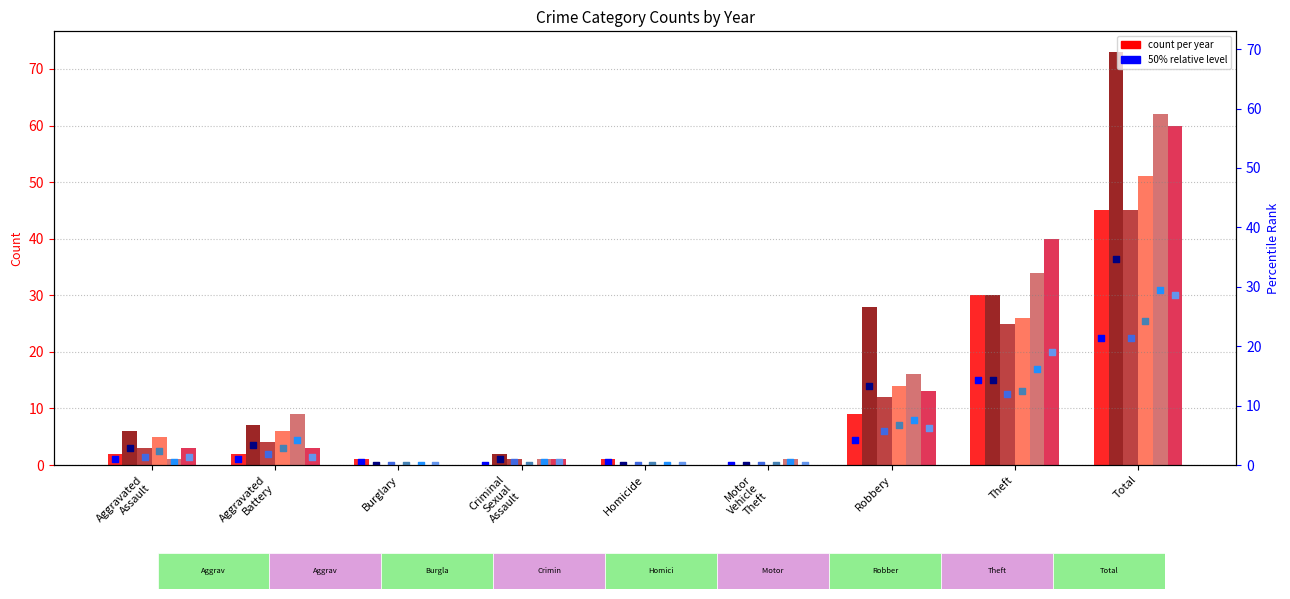

At how many categories does at least one series exceed 61?

1